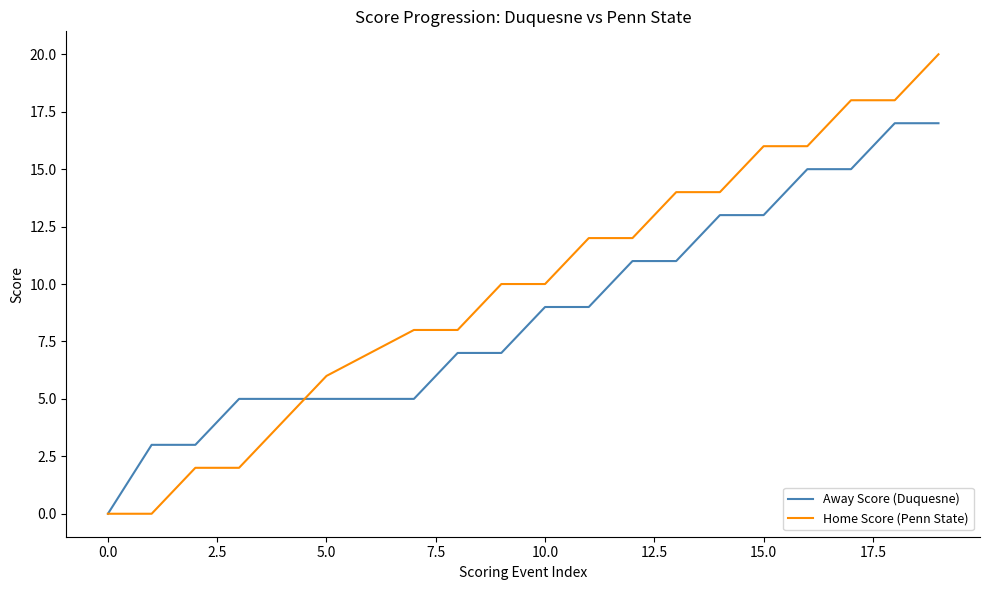

Which series has the largest total across all categories?

Home Score (Penn State)